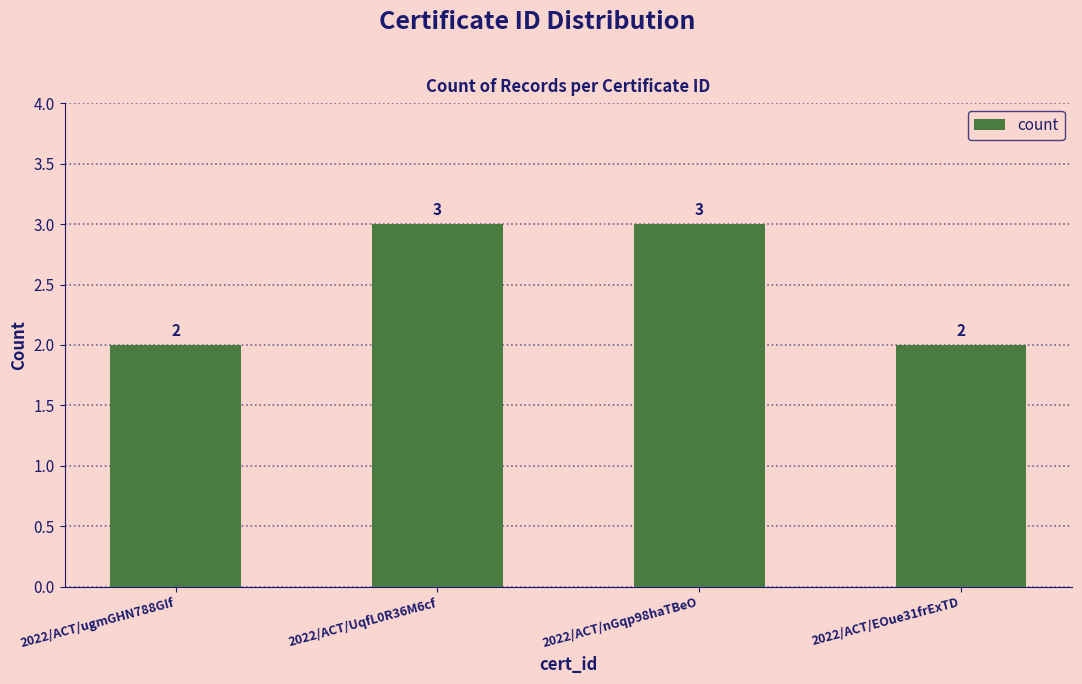

What is the difference between the second highest and minimum values?

1